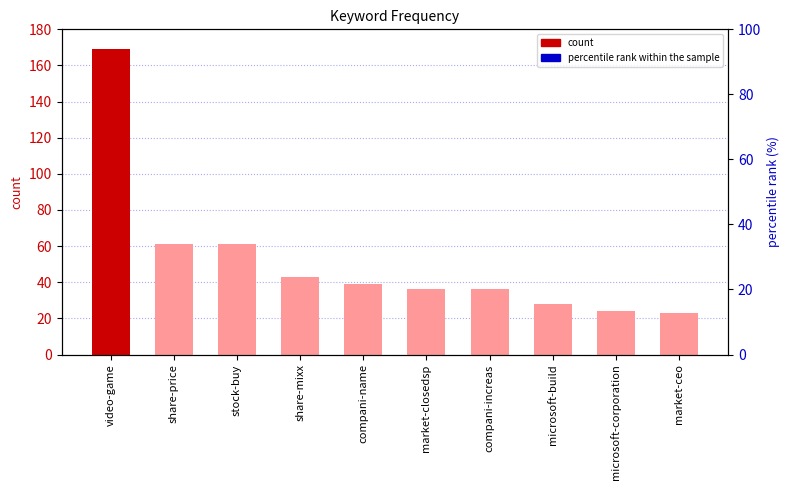

What position from the left is compani-increas?

7